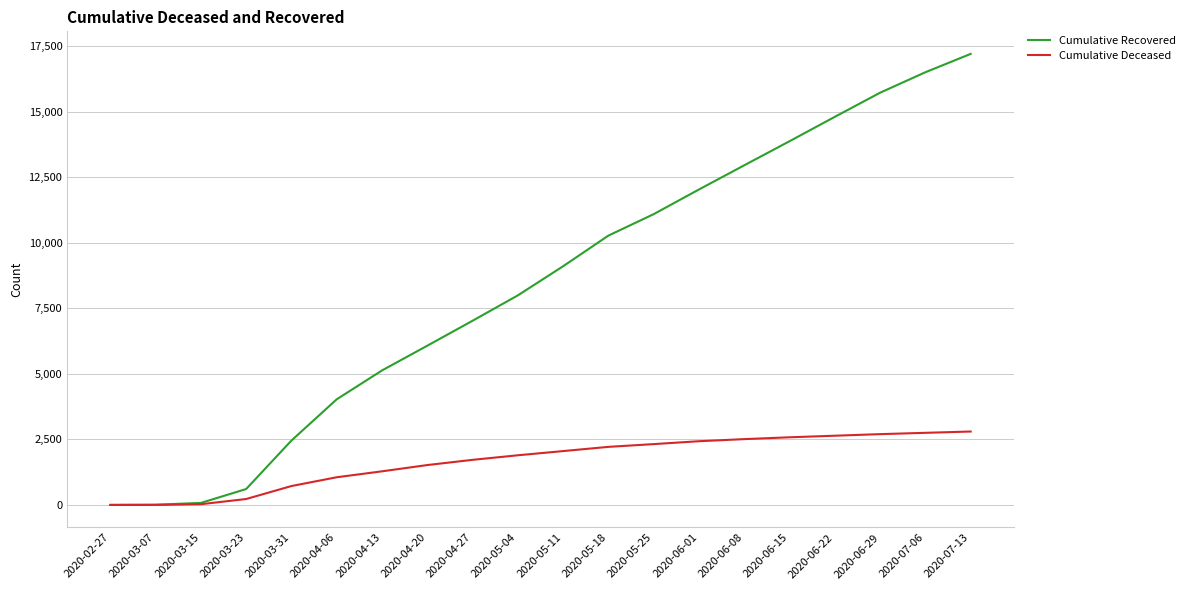

At which category does the chart reach its peak across all series?

2020-07-13